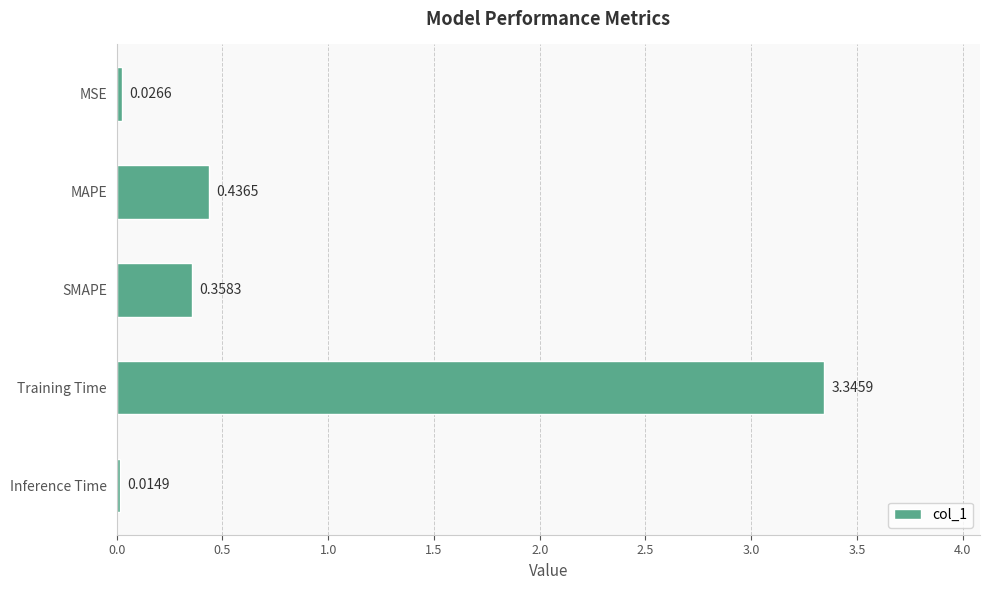

What is the average value?

0.8